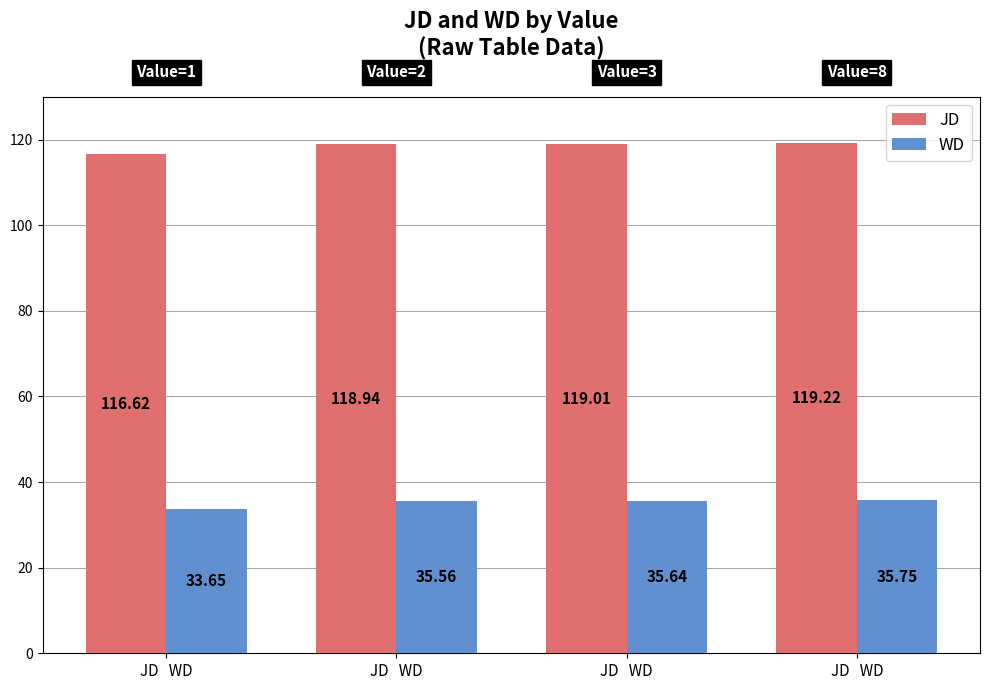

Reading left to right, extract all data points from this chart.

JD: 116.6	118.9	119.0	119.2
WD: 33.6	35.6	35.6	35.7